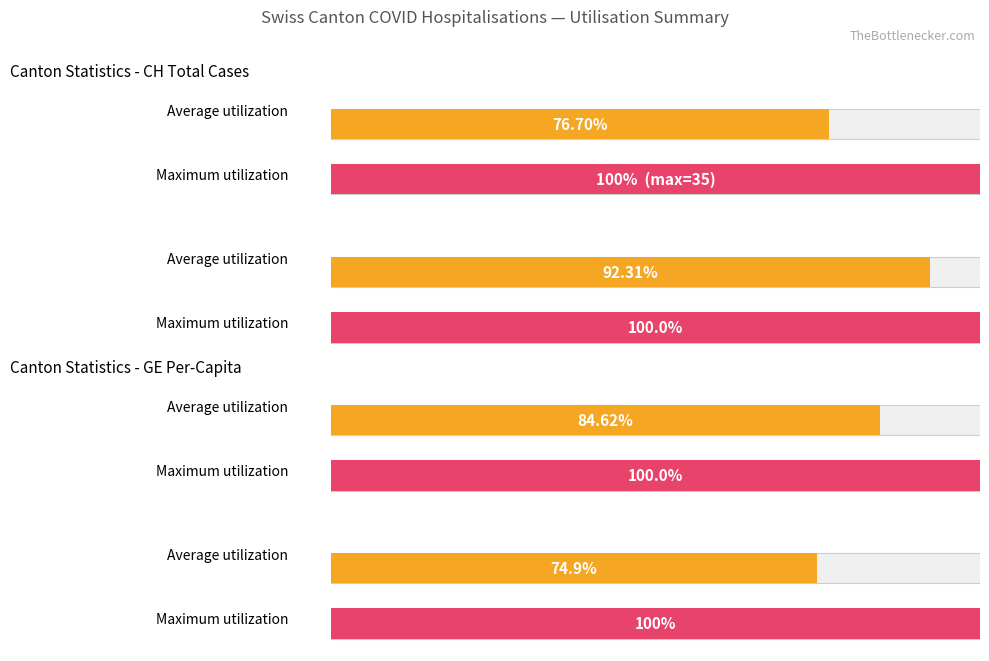

List the series in order of their peak value, lowest first.

Average utilization, Maximum utilization